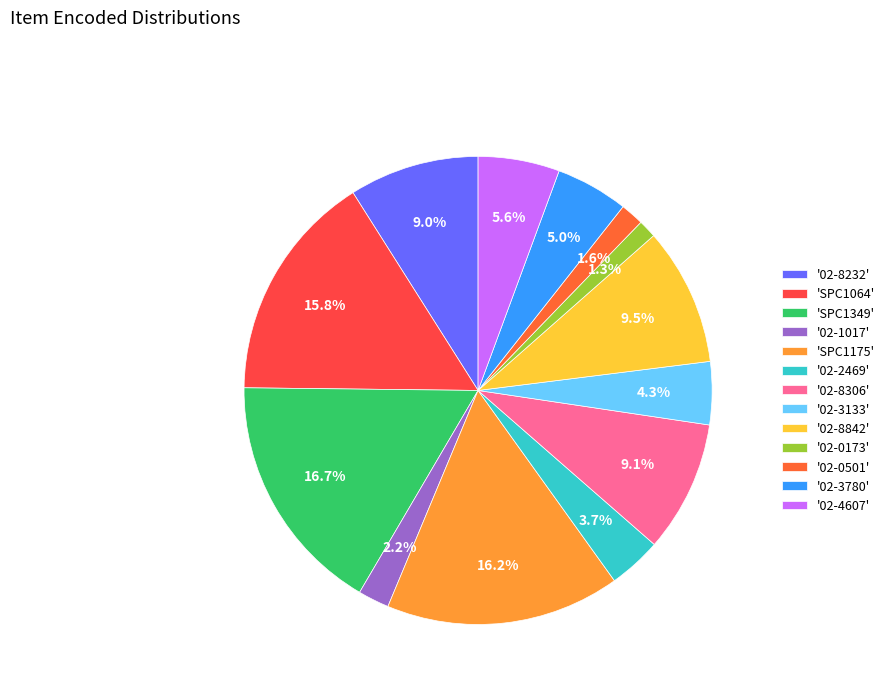

To the nearest percent, what is the average slice percentage?

8%